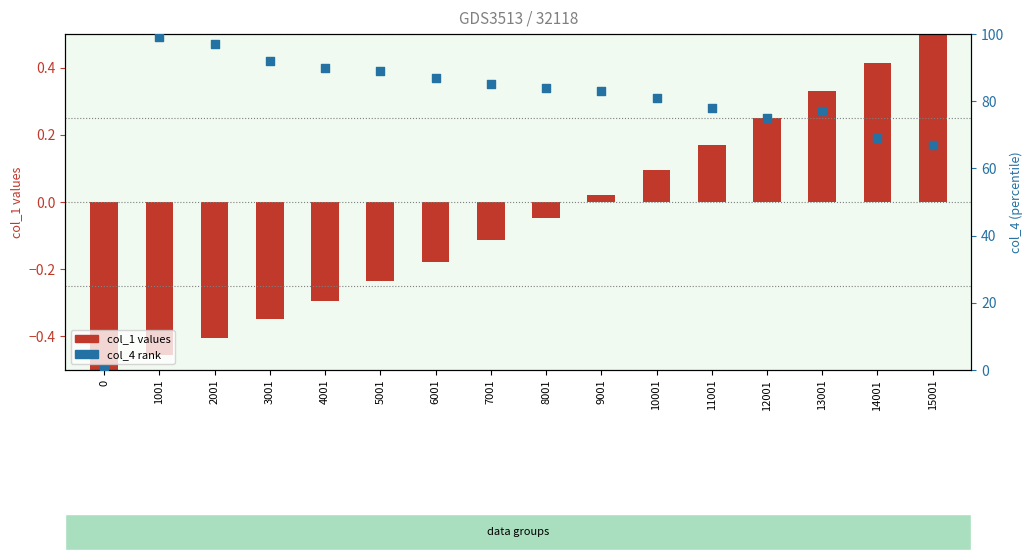

Is the value of col_4 rank at 14001 greater than the value of col_1 values at 14001?

Yes